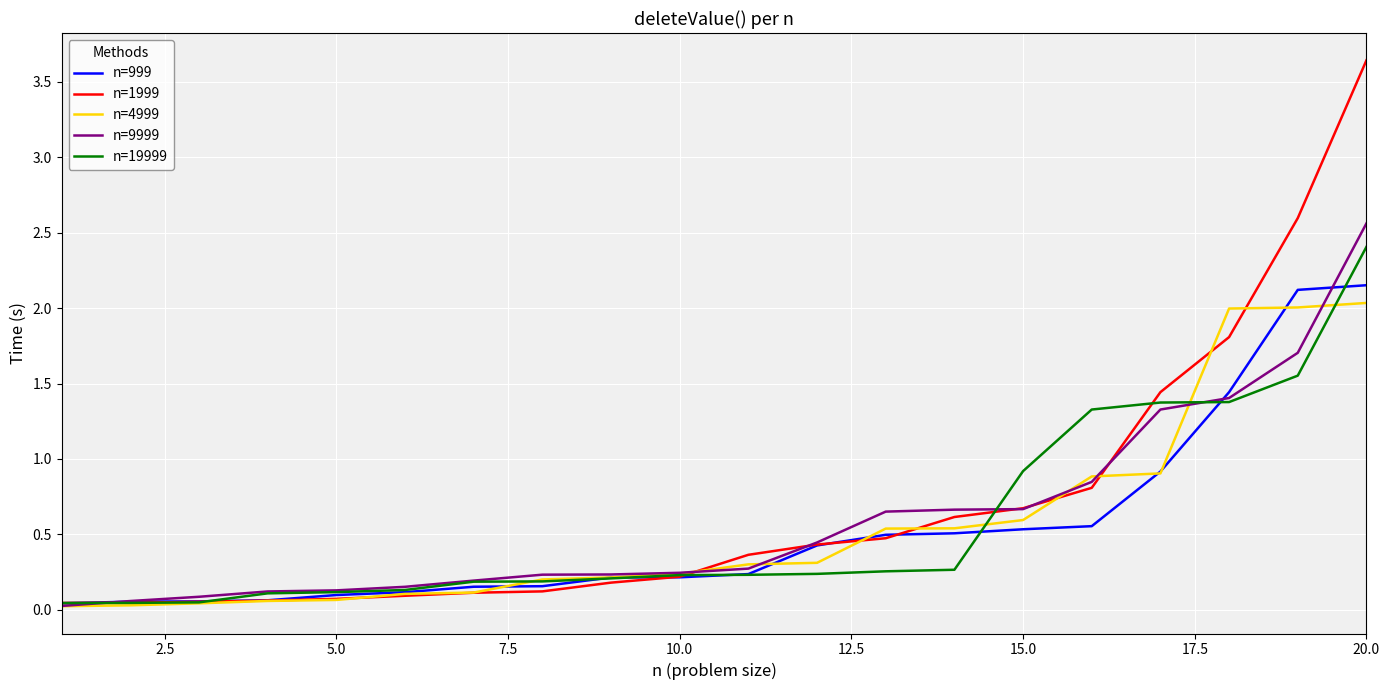

Which series has the widest spread of values?

n=1999